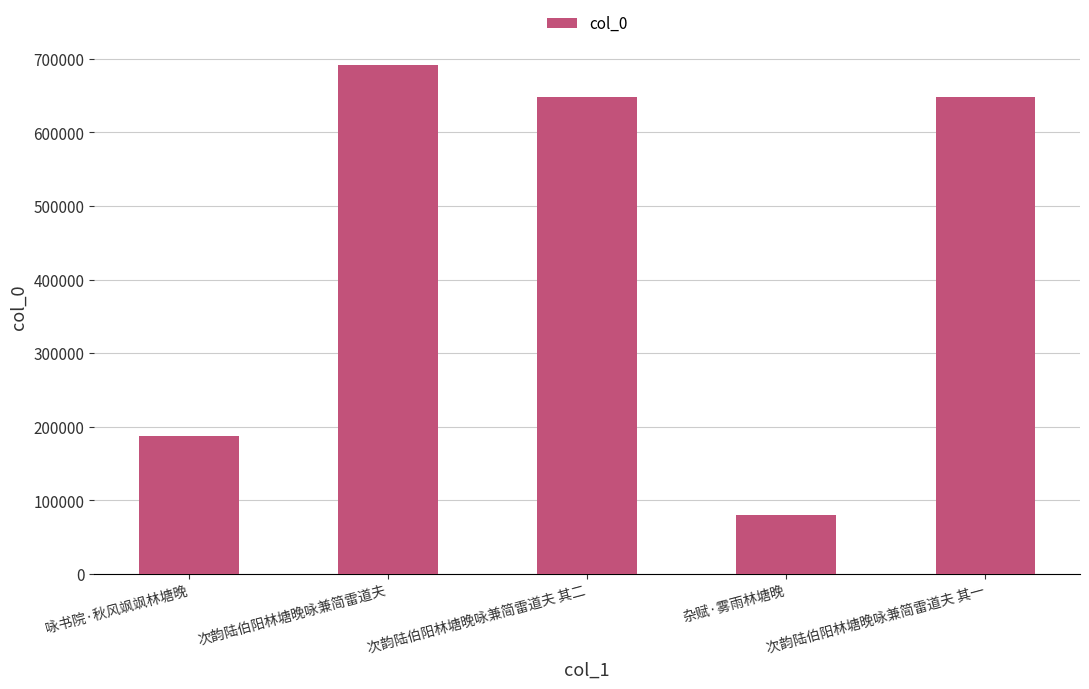

The value at 咏书院·秋风飒飒林塘晚 is 186822. True or false?

True